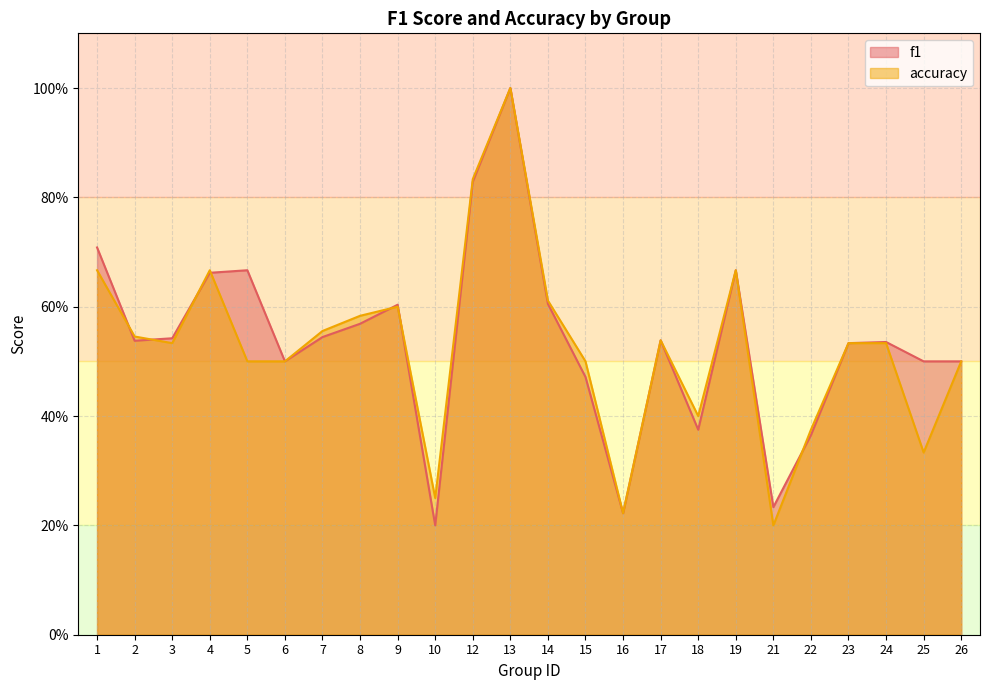

Which series changed the most between 10 and 25?

f1